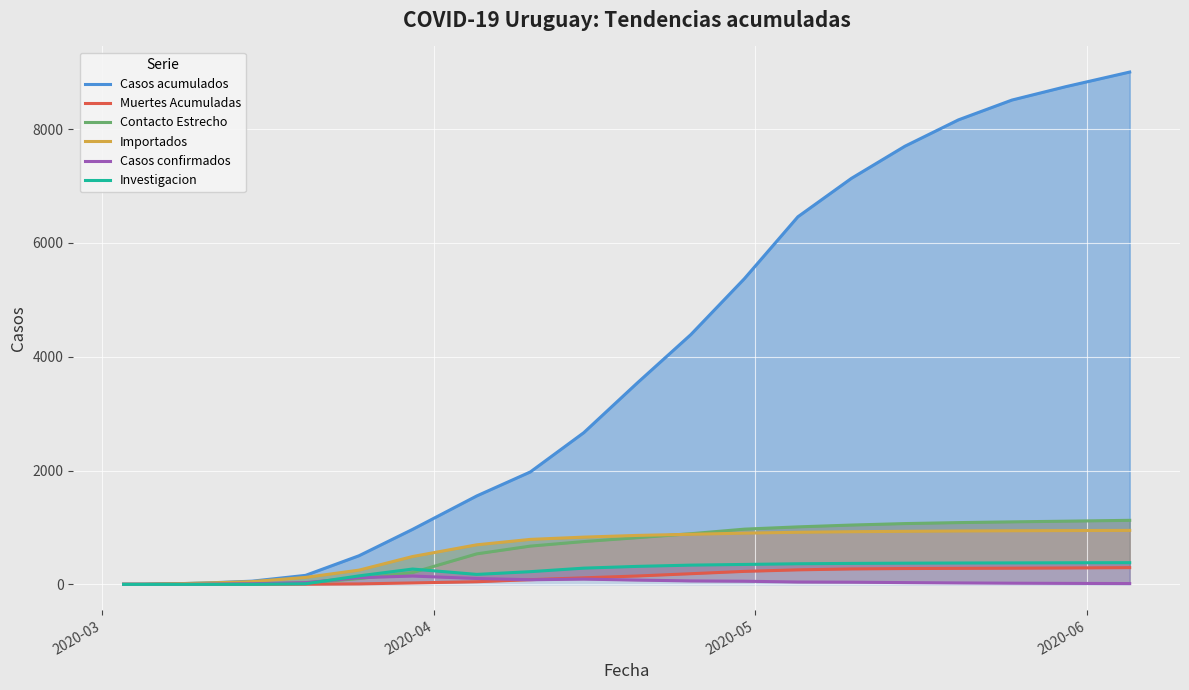

True or false: Importados has more than 2 points higher than both neighbors.

False